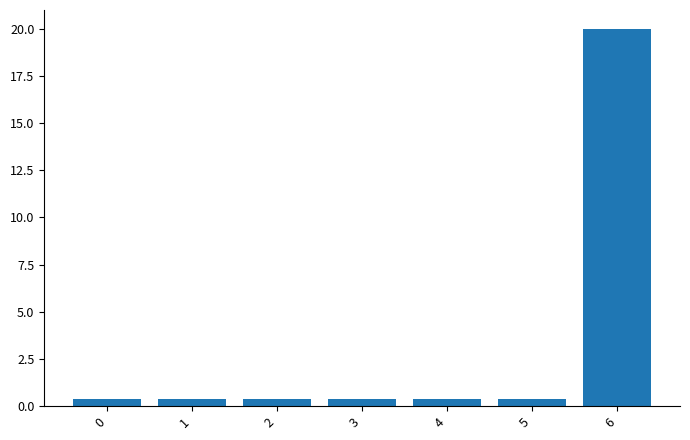

What is the value of the 7th bar from the left?

20.0